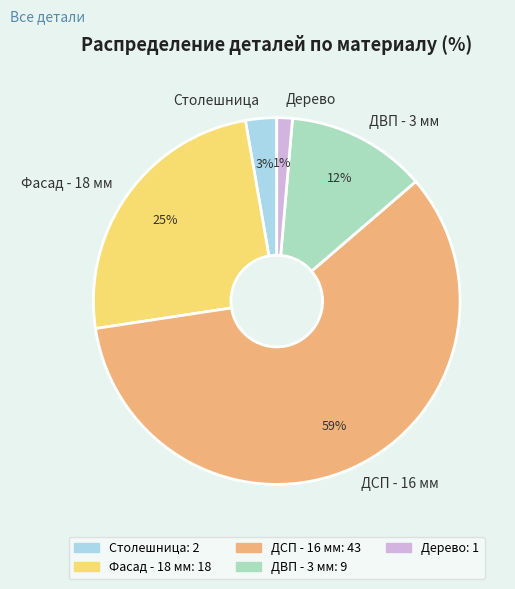

True or false: Столешница accounts for 12% of the total.

False